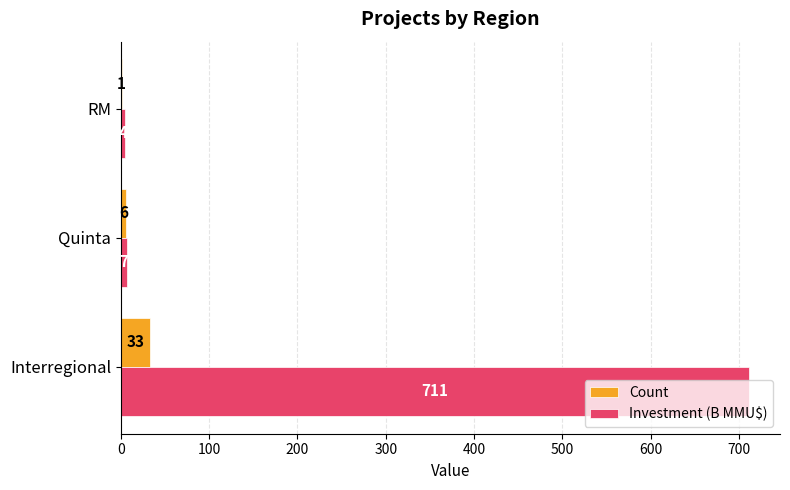

How many Count values are between 1 and 33?

3